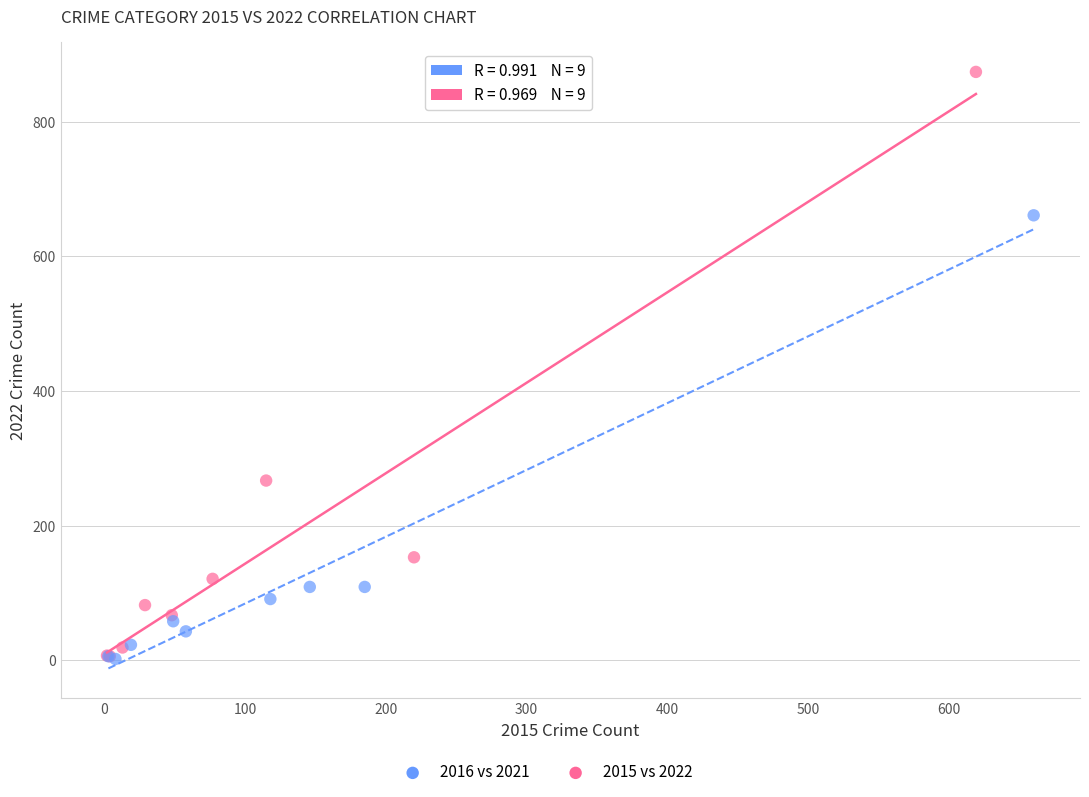

Which series reaches the maximum Y coordinate?

2015 vs 2022